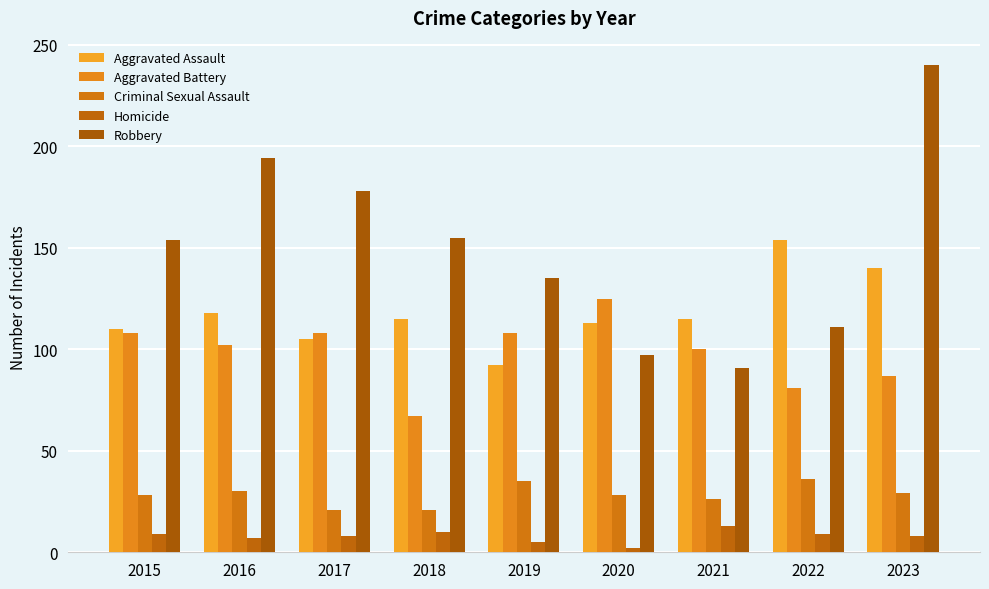

What are all the series names shown in the legend?

Aggravated Assault, Aggravated Battery, Criminal Sexual Assault, Homicide, Robbery